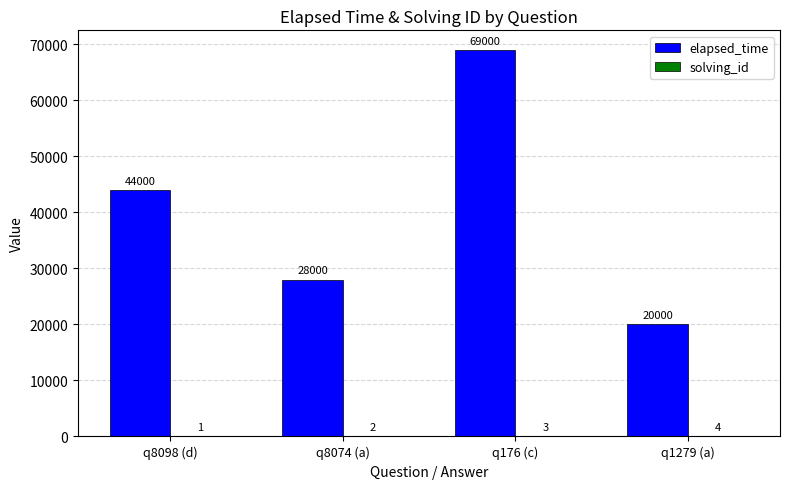

The value of elapsed_time at q176 (c) is 69000. True or false?

True